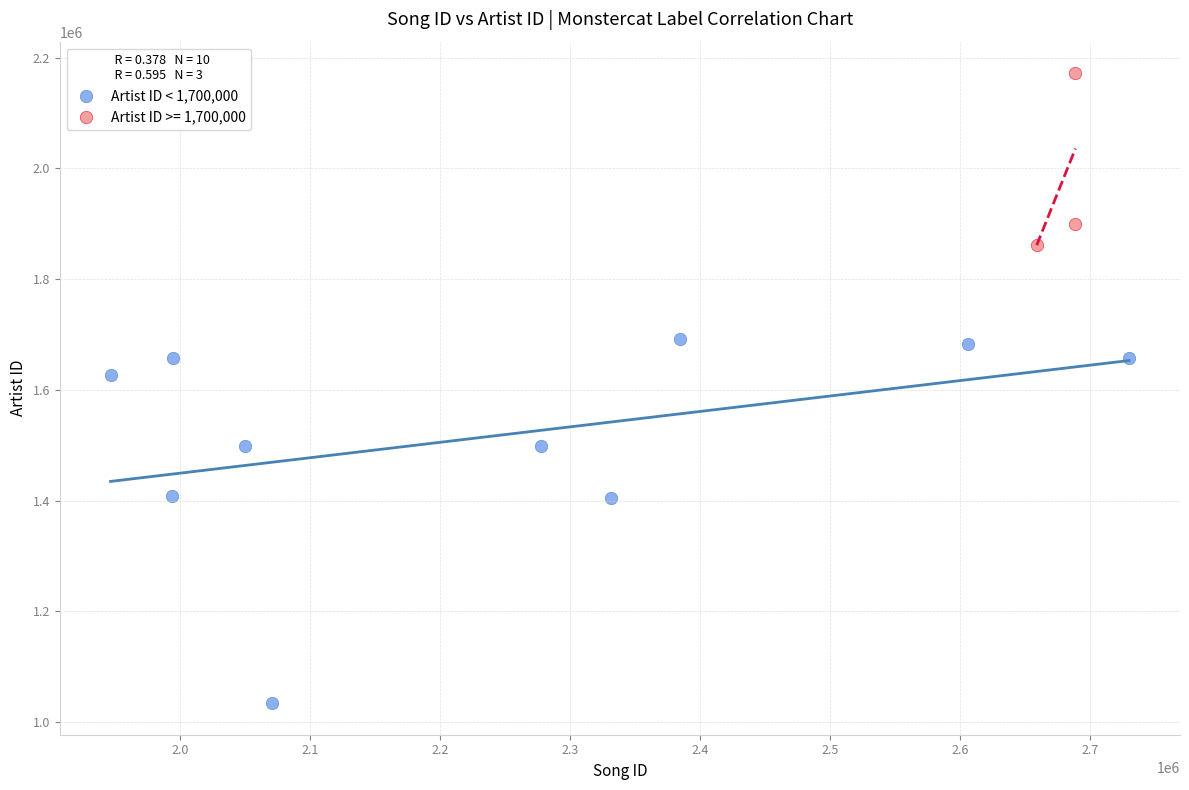

Which series reaches the maximum Y coordinate?

Artist ID >= 1,700,000